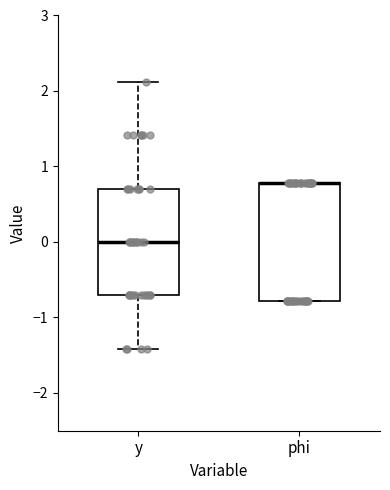

Comparing the boxes themselves (not the whiskers), which one is the tallest?

phi